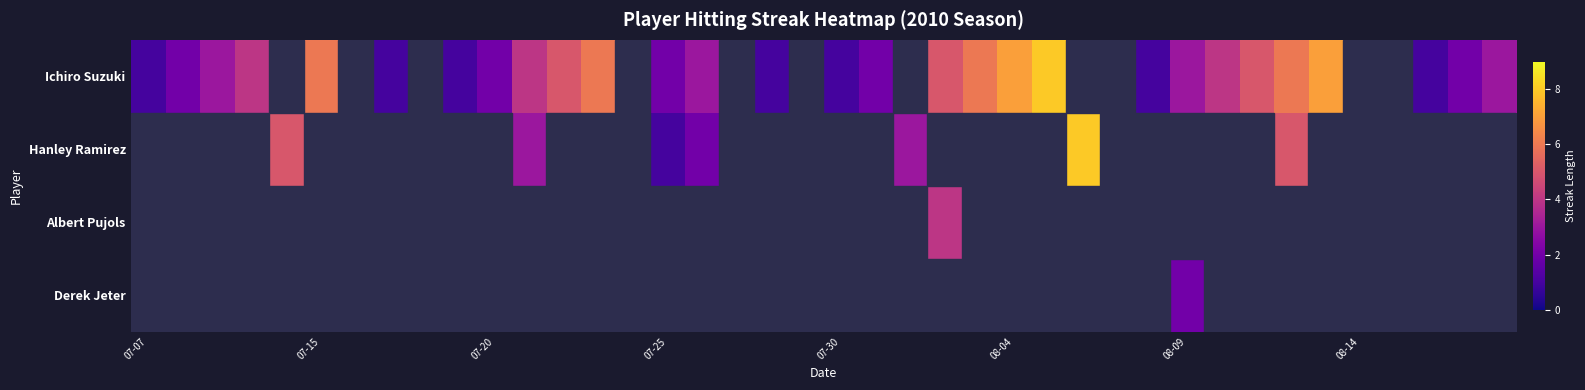

How many data points in Ichiro Suzuki are above 1?

22